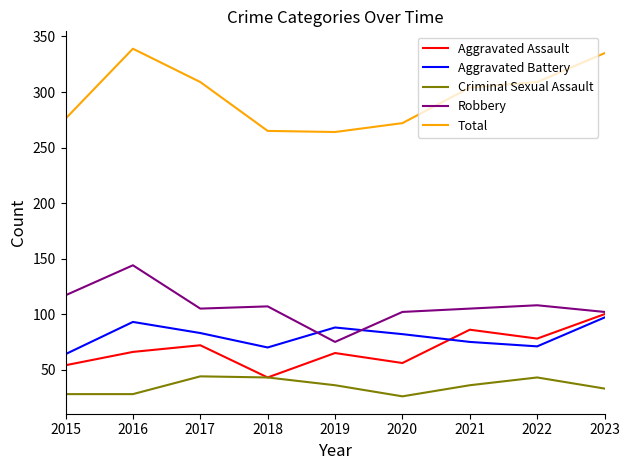

True or false: Aggravated Assault has a value of 32 at 2017.

False